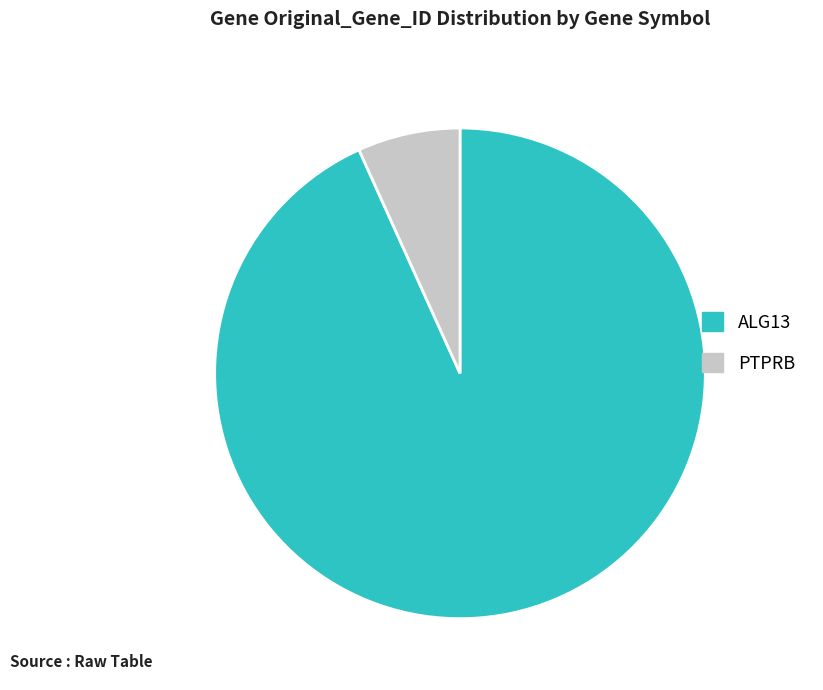

Is there a majority slice in this chart?

Yes